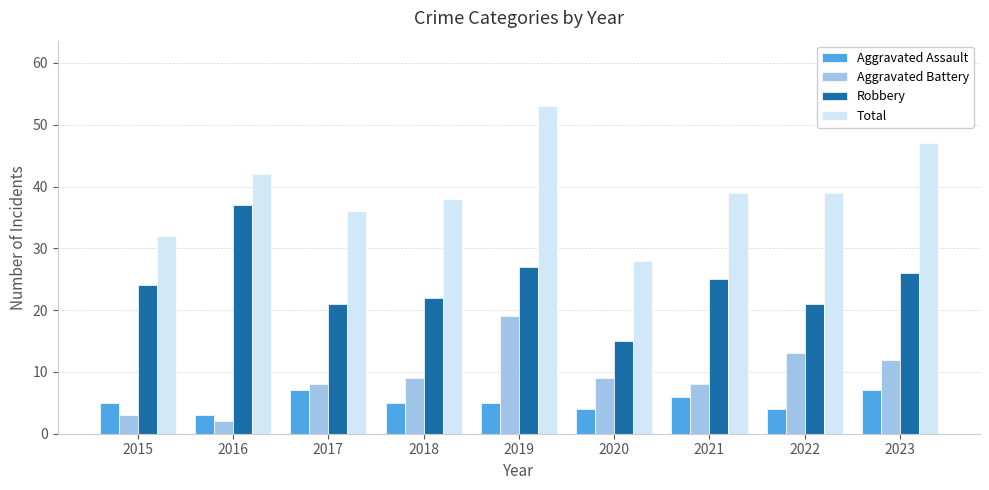

True or false: Total has a value of 39 at 2021.

True